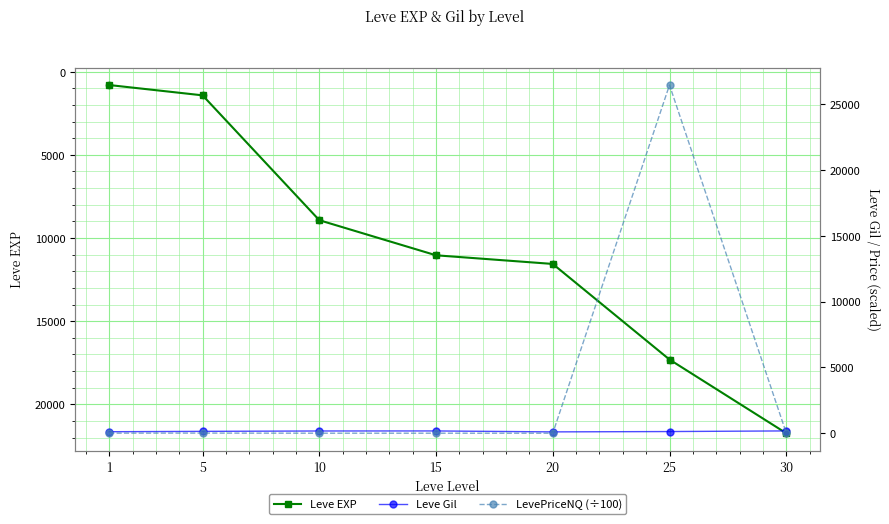

Which series contains the lowest Y value?

LevePriceNQ (÷100)